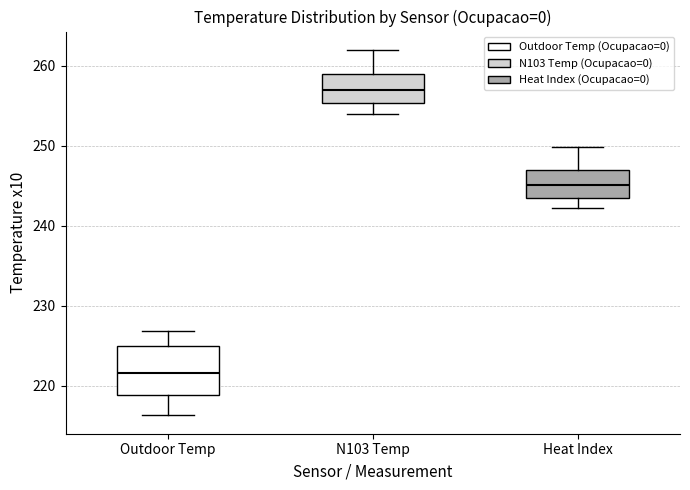

Which box is the tallest, from its lower edge to its upper edge?

Outdoor Temp